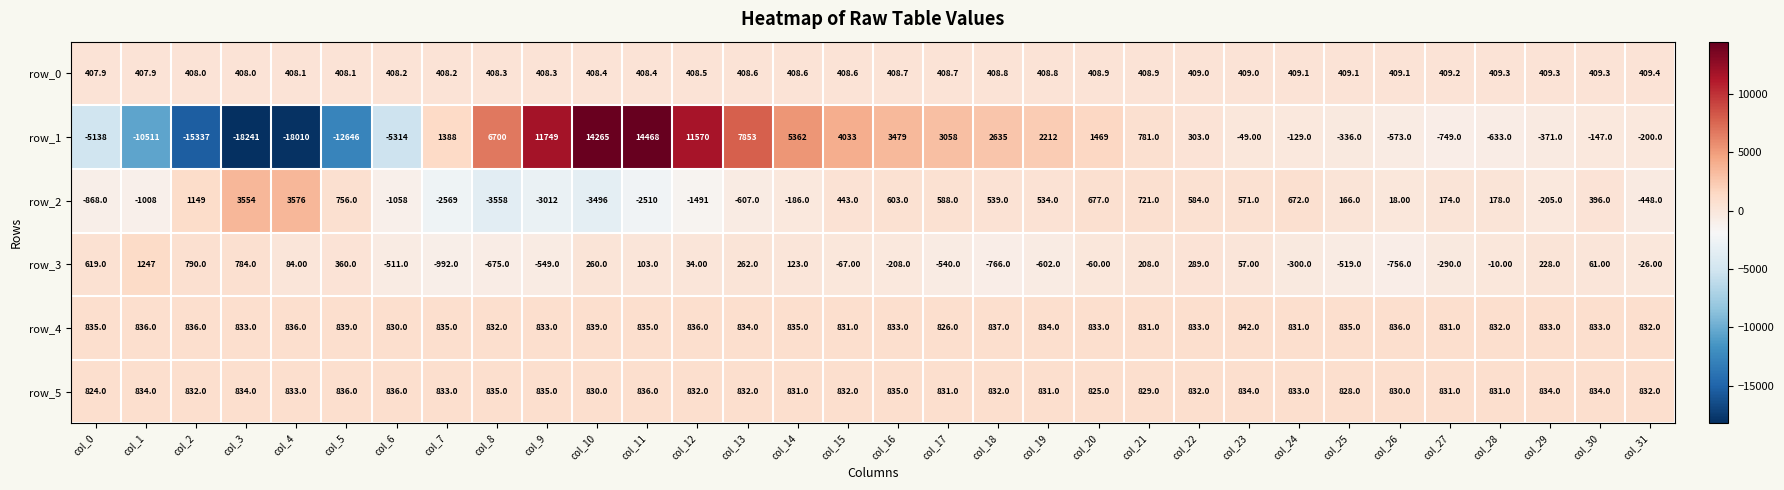

What is the lowest value of the row_2 series?

-3558.0